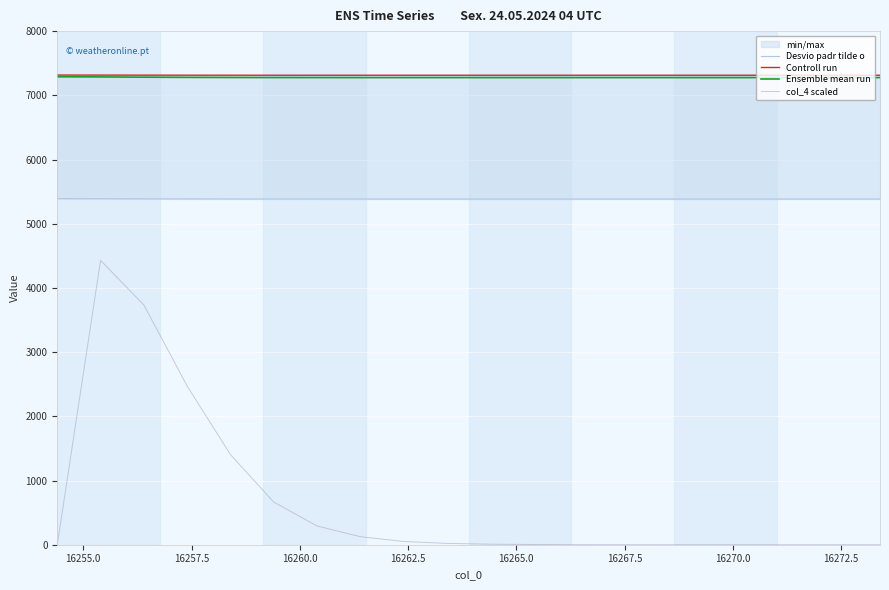

True or false: Ensemble mean run and col_4 scaled intersect in this chart.

False